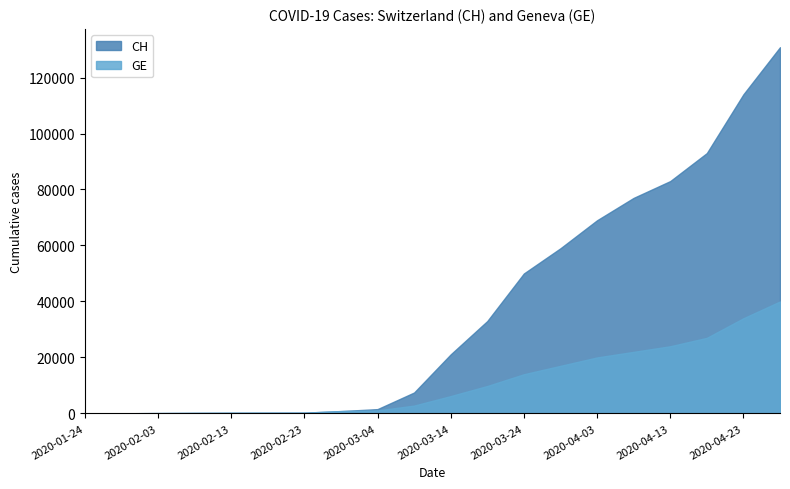

What is the value of the GE point at the 9th from the left?

1083